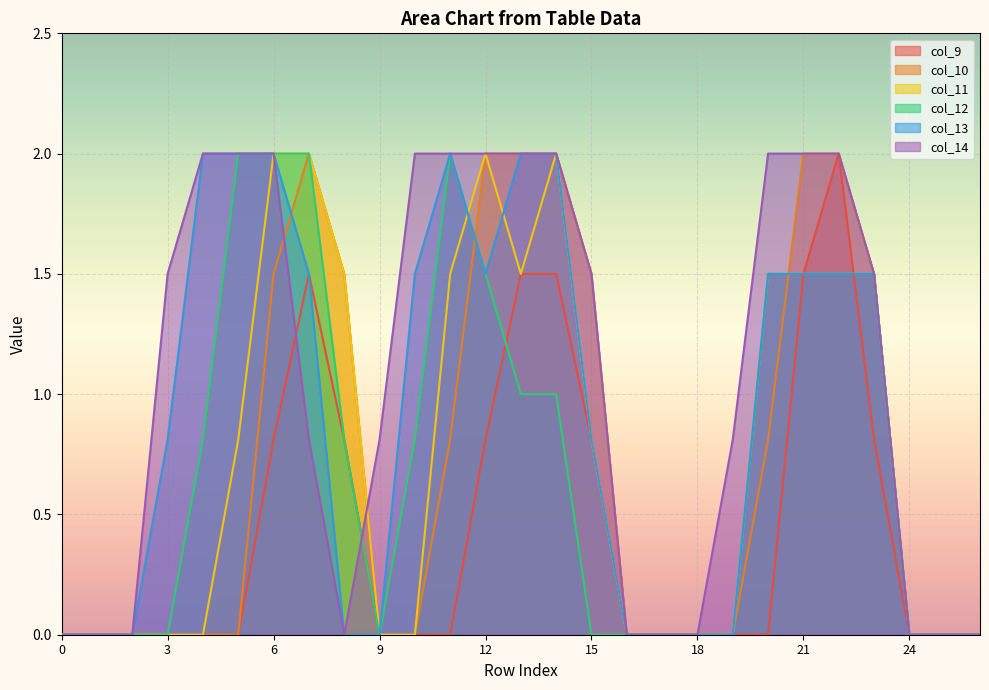

What is the sum of all col_14 values?

28.9